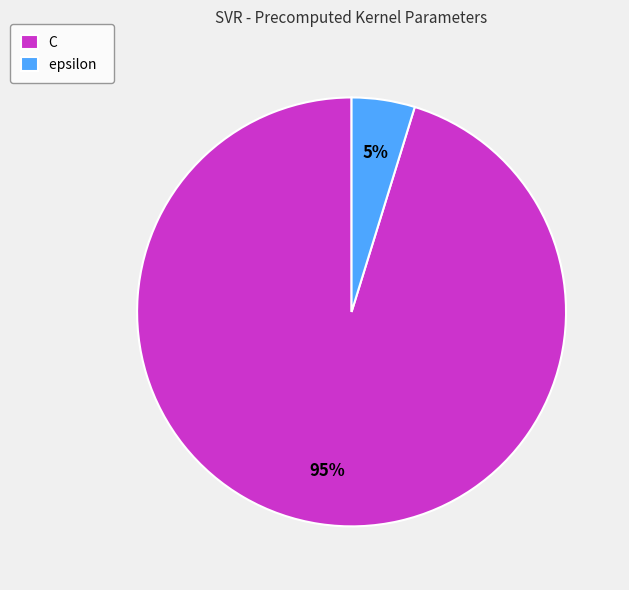

How many segments does this pie chart have?

2